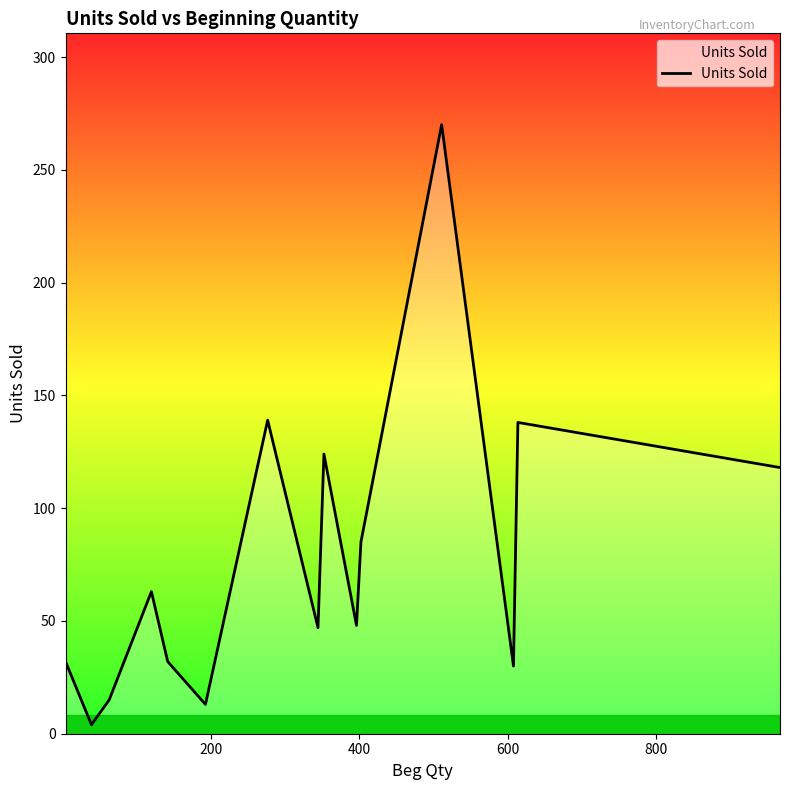

What is the greatest value displayed?

270